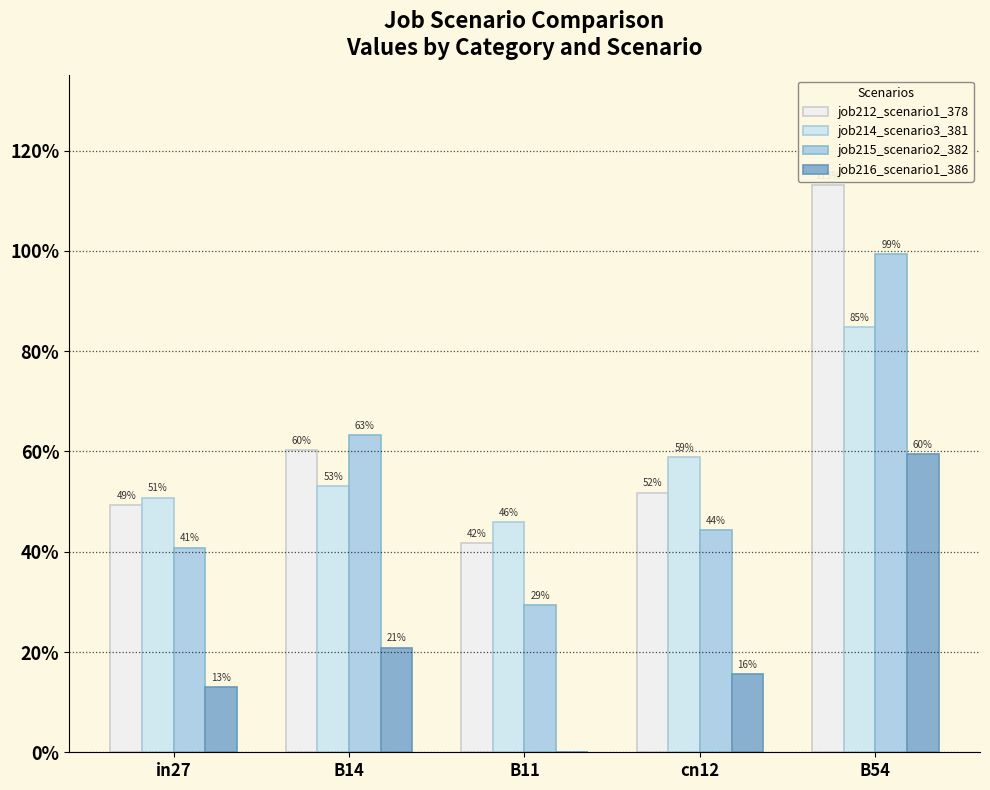

At which label is job215_scenario2_382 closest to 0?

B11